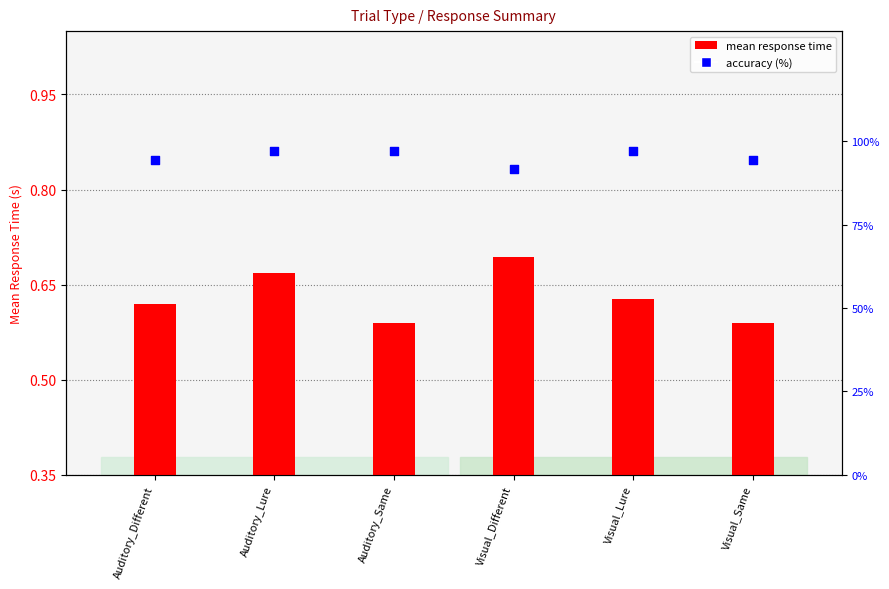

Which series reaches the maximum Y coordinate?

accuracy (%)